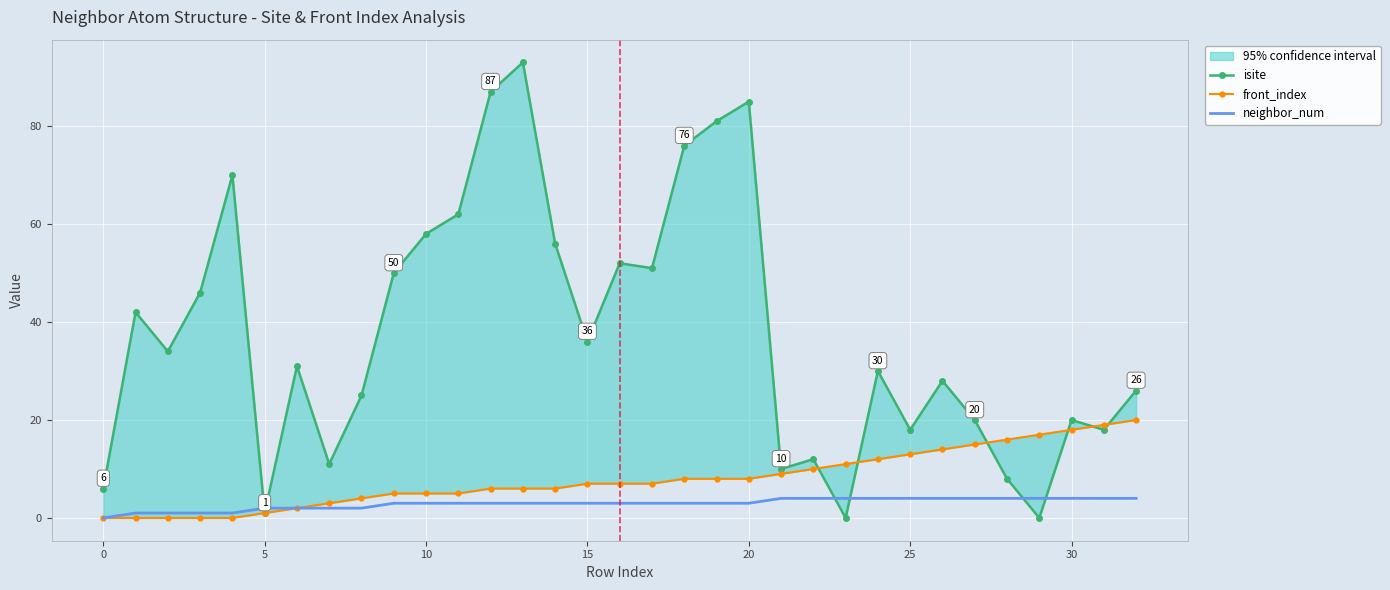

At which label does front_index first exceed 7?

18